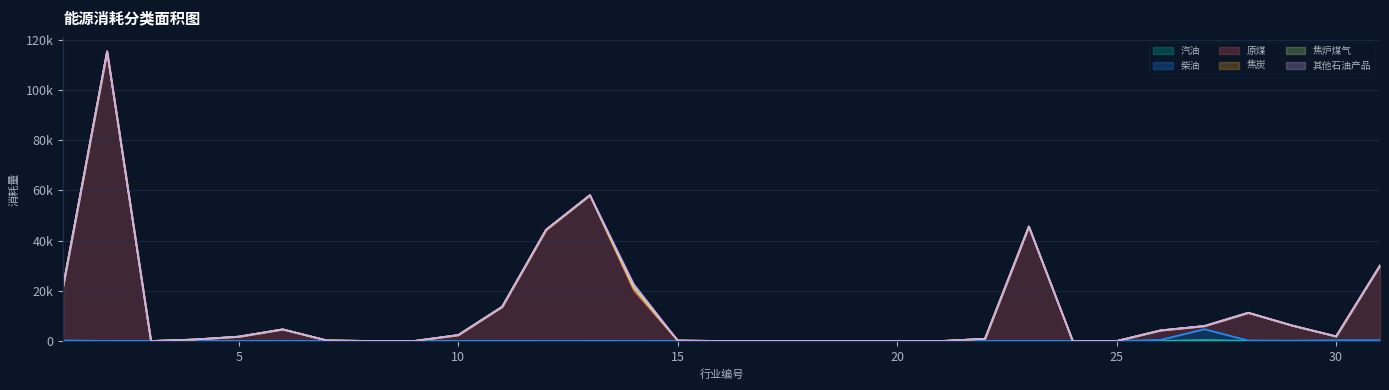

Which category has the highest value in the 原煤 series?

2